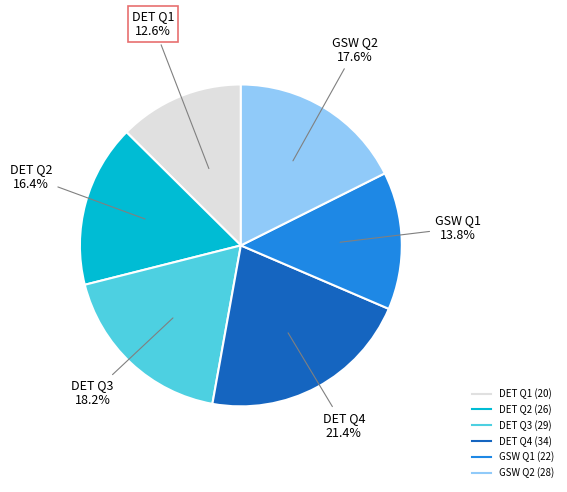

Is it true that DET Q1 is 26% of the pie?

False